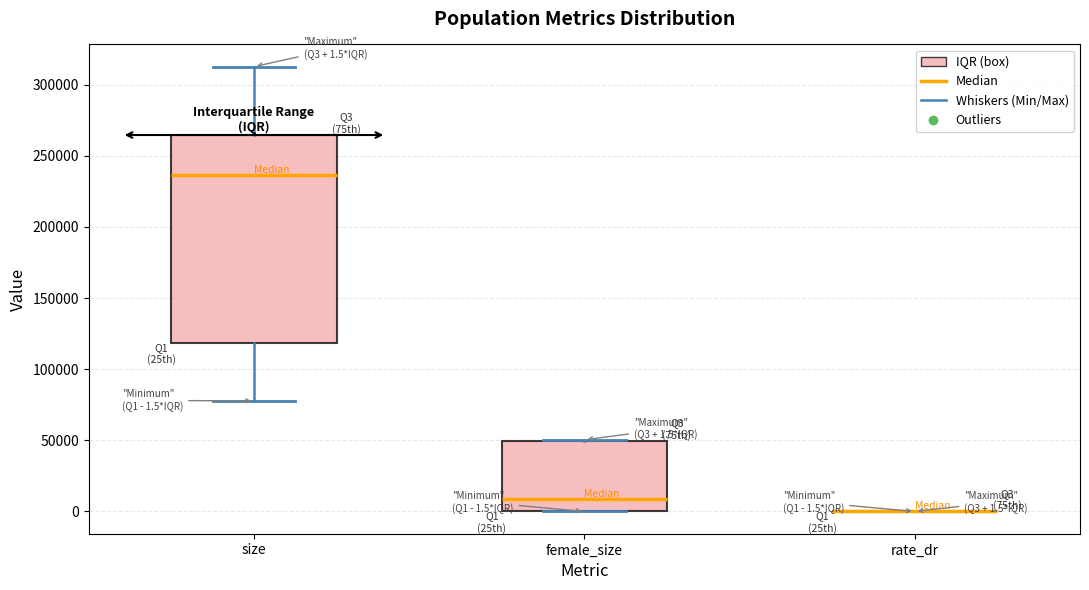

Which box is the tallest, from its lower edge to its upper edge?

size